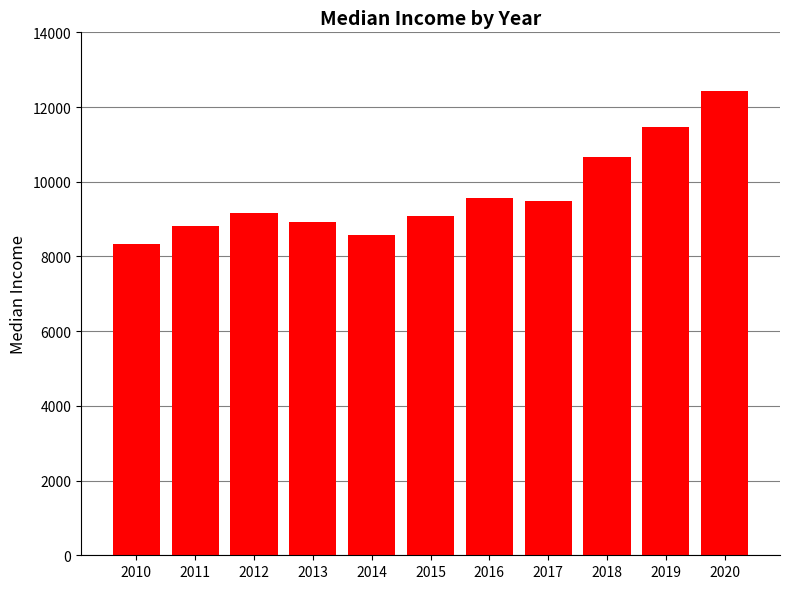

What is the difference between the maximum and second lowest values?

3870